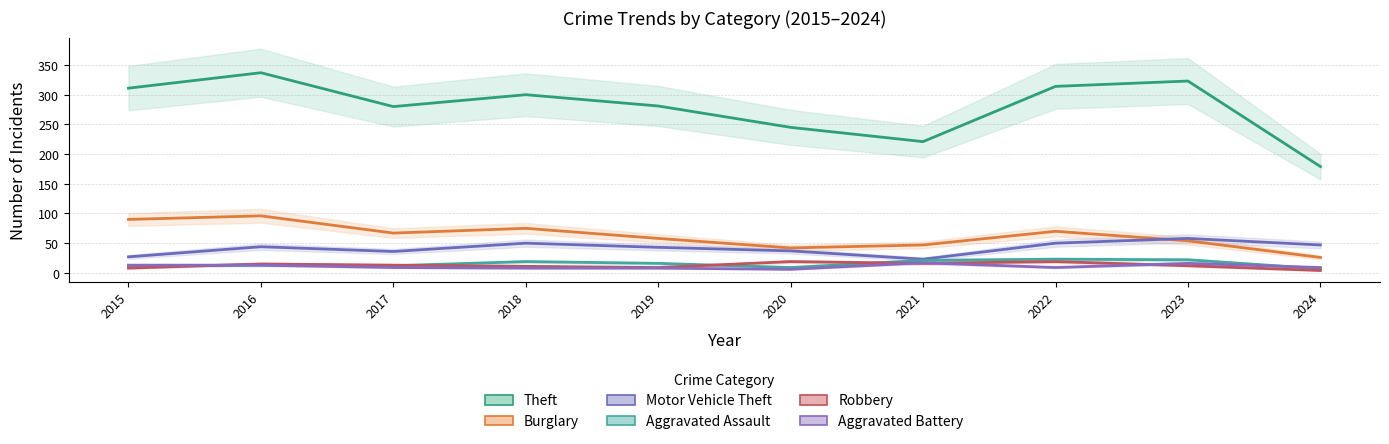

Reading left to right, transcribe all the data shown in this chart.

Theft: 311	337	280	300	281	245	221	314	323	179
Burglary: 90	96	67	75	58	42	47	70	54	26
Motor Vehicle Theft: 27	44	36	50	43	37	23	50	58	47
Aggravated Assault: 12	13	12	19	16	9	21	23	22	7
Robbery: 8	15	13	11	9	19	16	19	12	4
Aggravated Battery: 13	13	9	8	8	6	17	9	16	9